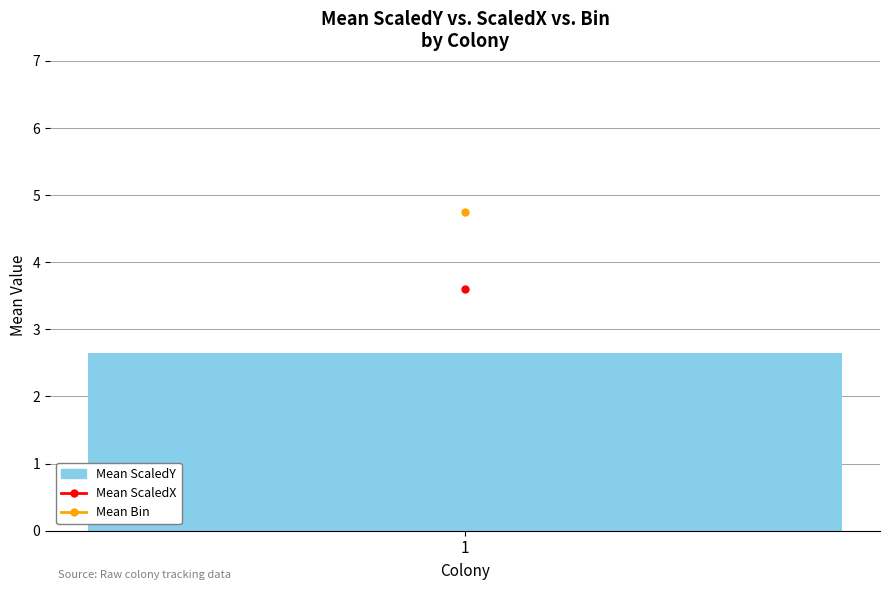

How many series are shown in this chart?

3